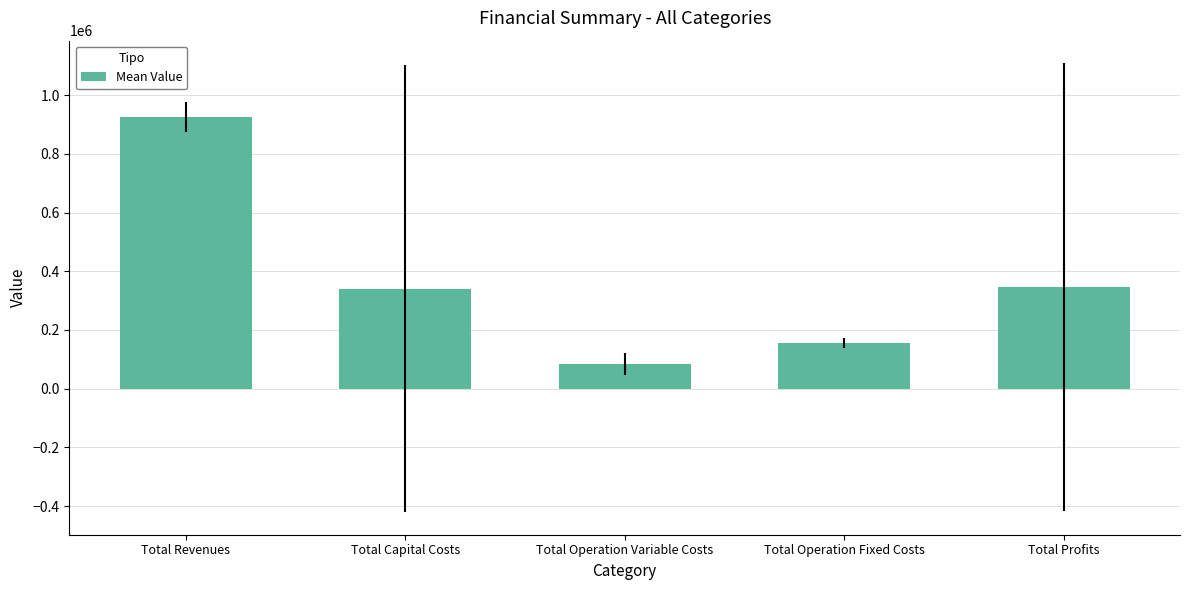

True or false: the data shows 155793.2 at Total Operation Fixed Costs.

True